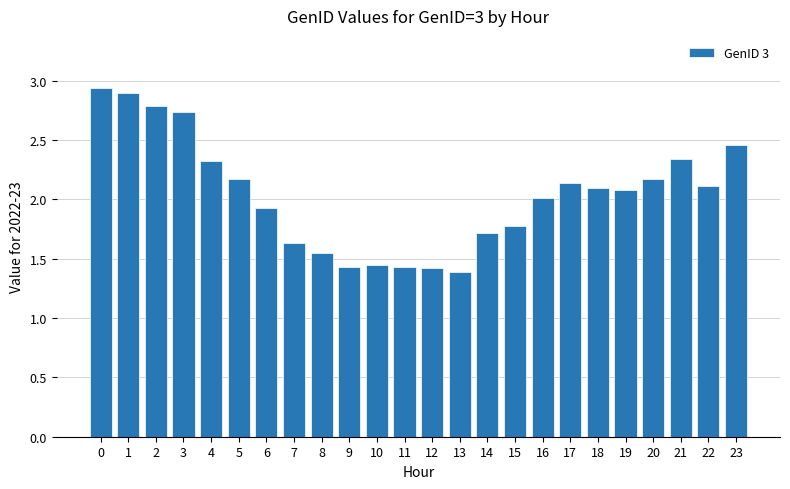

Is it true that the value at 6 is 1.9?

True